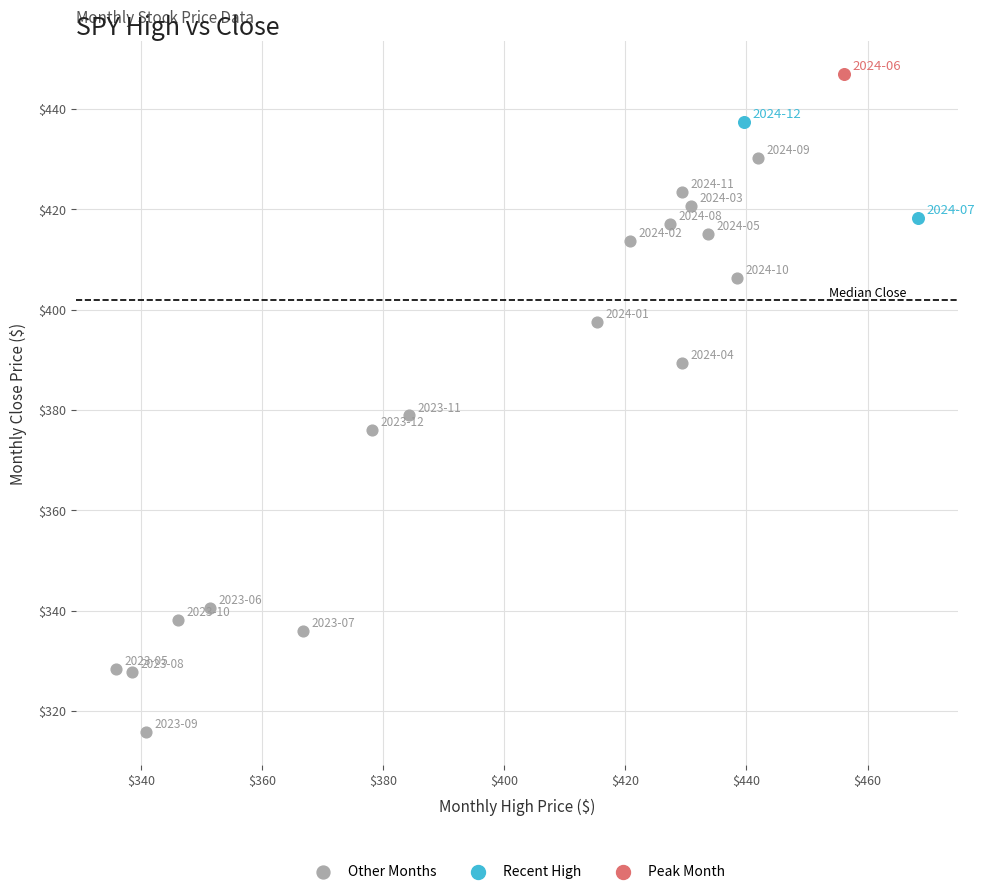

What are all the series names shown in the legend?

Other Months, Recent High, Peak Month